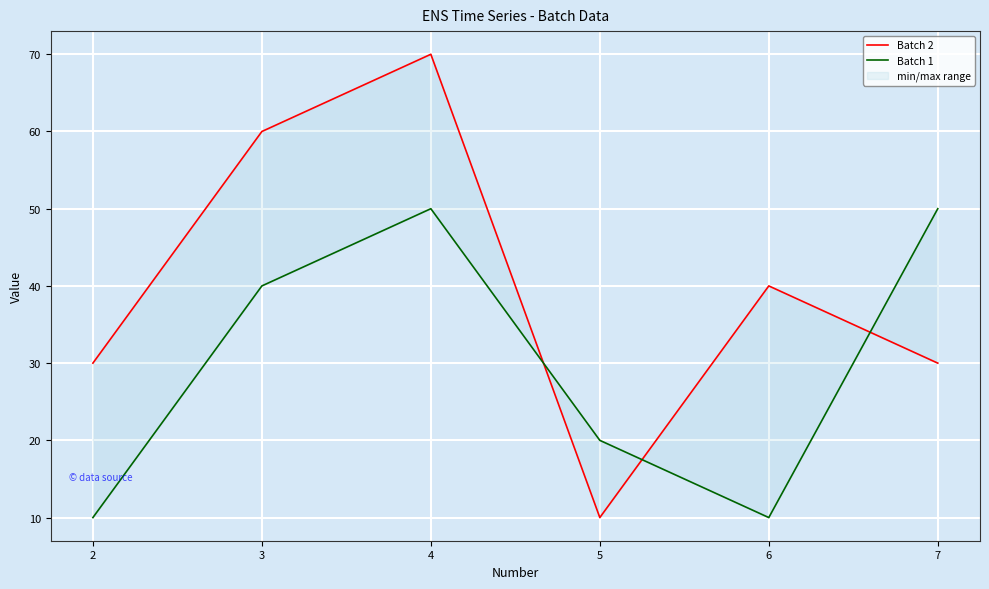

The value of Batch 2 at 2 is 13. True or false?

False